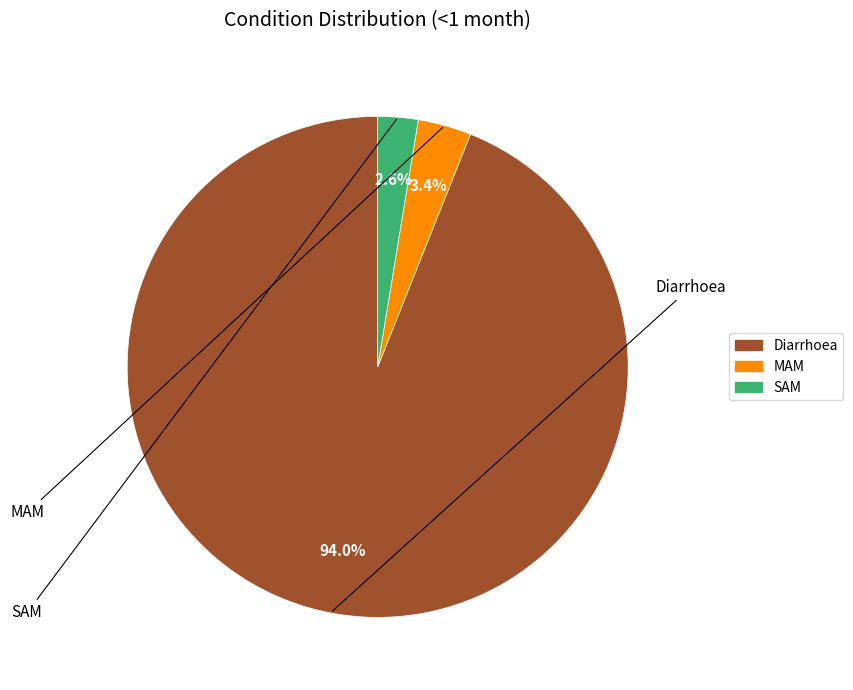

To the nearest percent, what portion does Diarrhoea represent?

94%